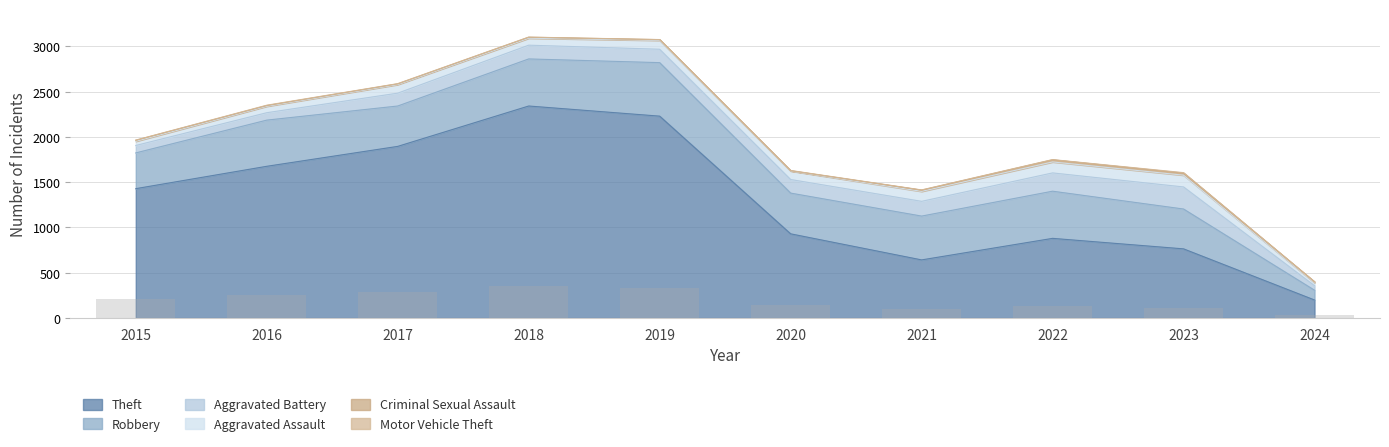

Which category has the lowest value in the Theft series?

2024